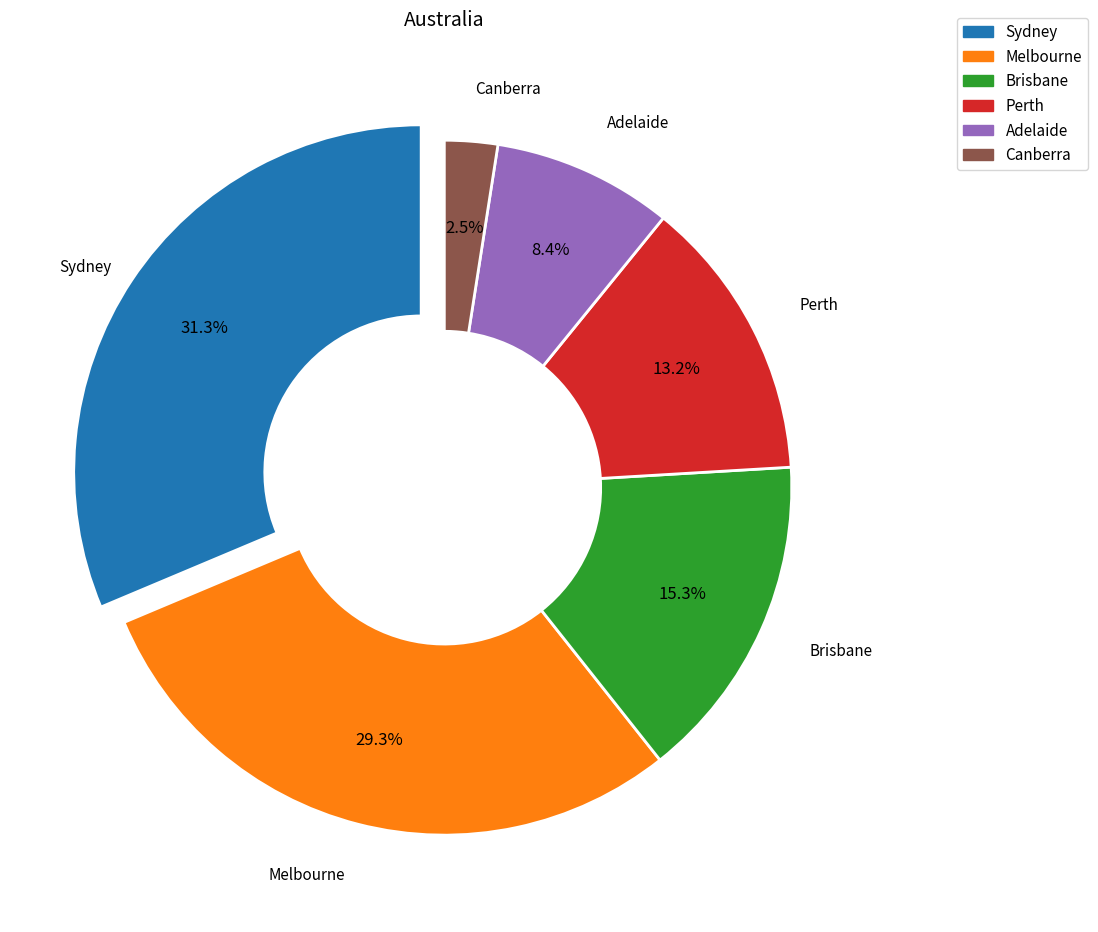

To the nearest percent, what portion does Brisbane represent?

15%